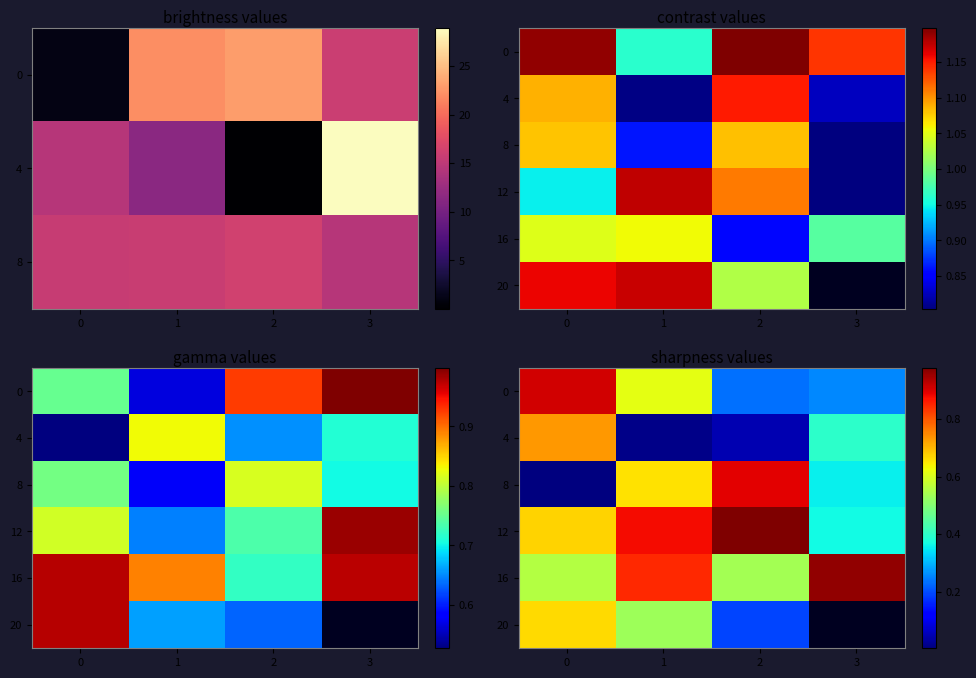

Rank the series at 2 from highest to lowest value.

12, 8, 16, 0, 20, 4